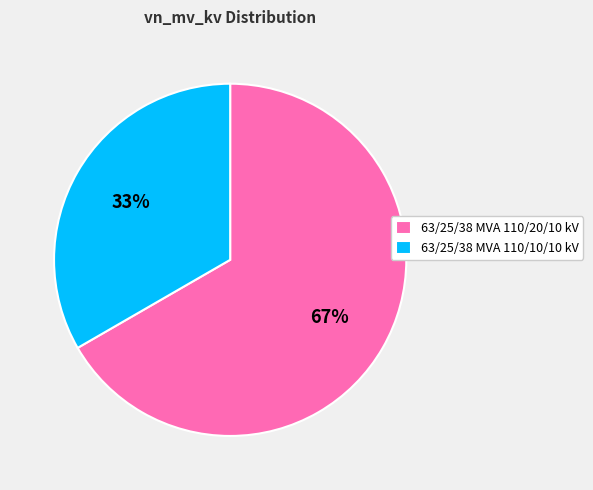

To the nearest percent, what is the combined percentage of 63/25/38 MVA 110/20/10 kV and 63/25/38 MVA 110/10/10 kV?

100%